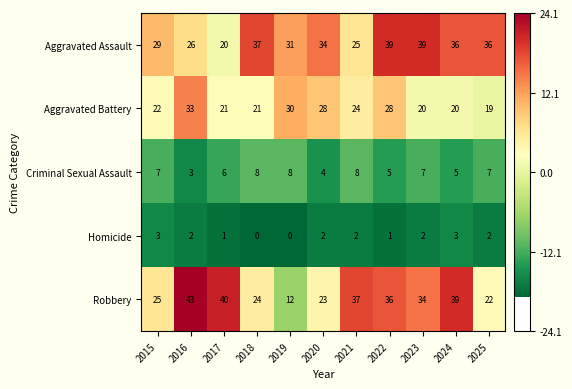

Rank the series by their maximum value, from lowest to highest.

Homicide, Criminal Sexual Assault, Aggravated Battery, Aggravated Assault, Robbery